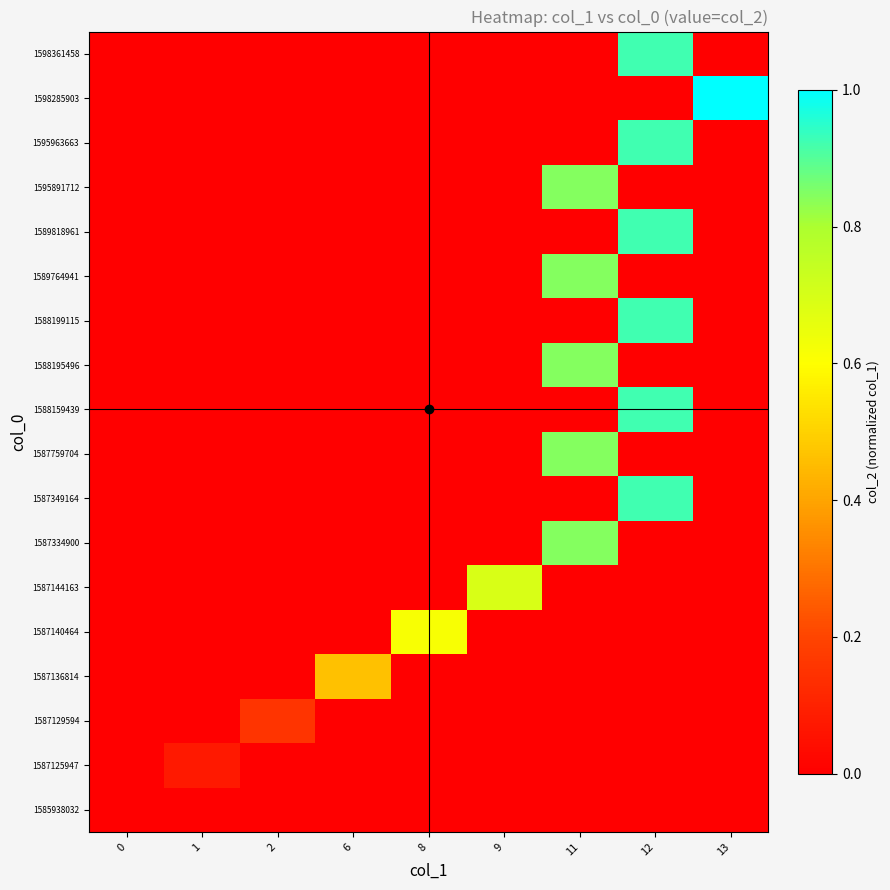

Which label corresponds to the largest value in the chart?

13